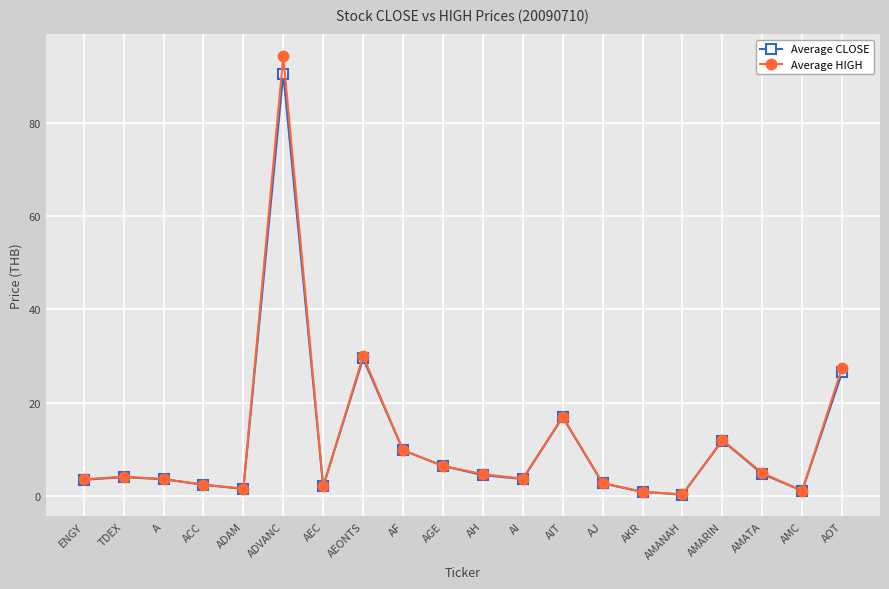

What is the sum of the Average HIGH values at ADVANC and ENGY?

97.8